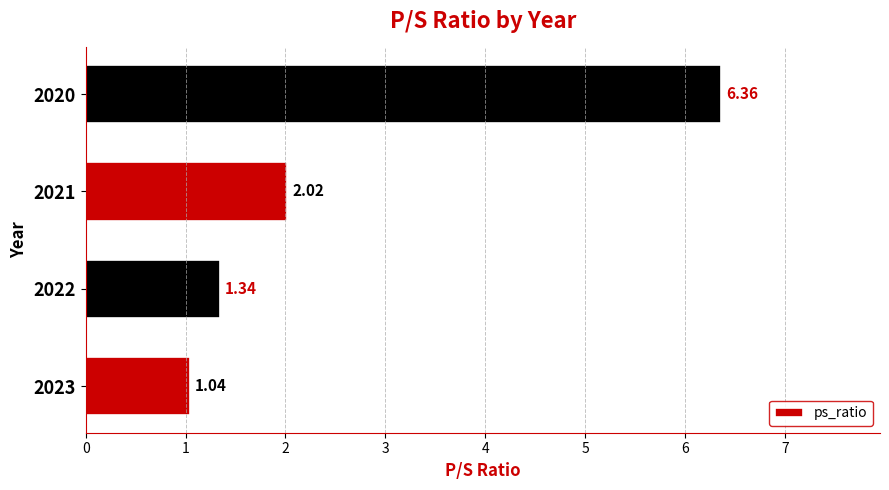

List the labels in order of value, smallest first.

2023, 2022, 2021, 2020